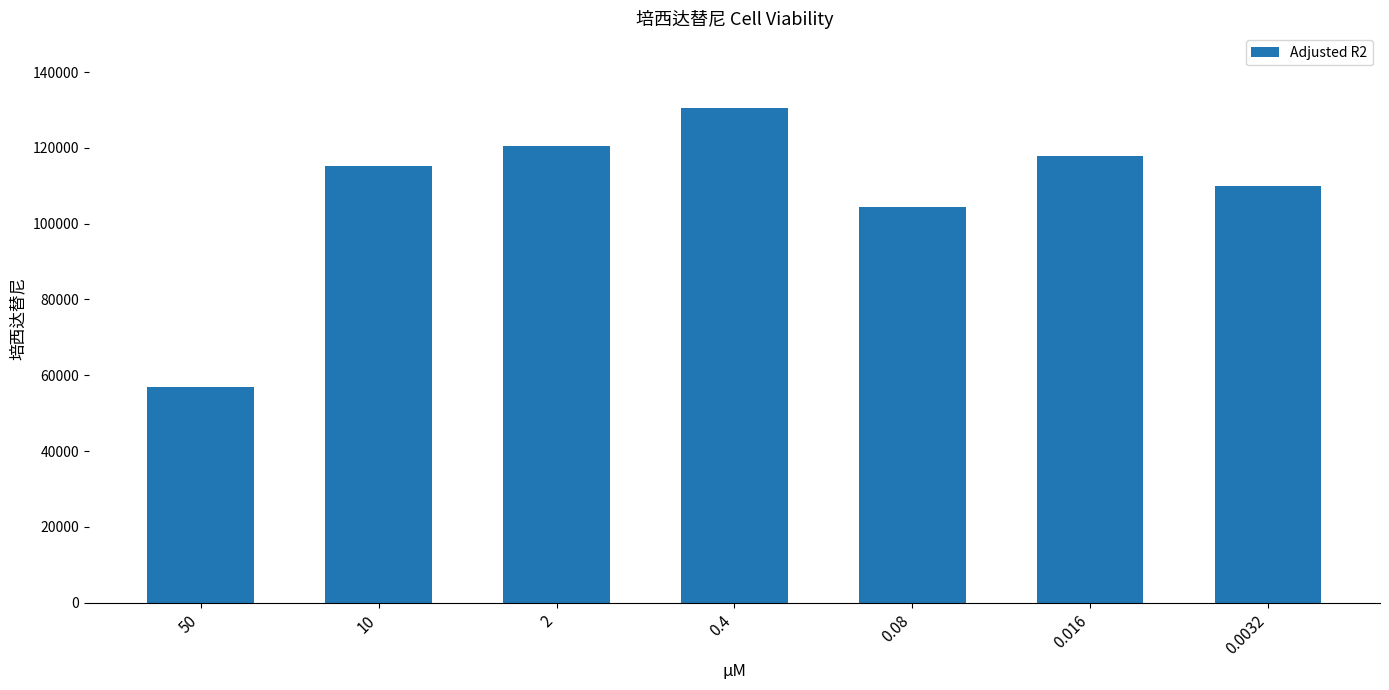

What is the sum of the values at 2 and 50?

177468